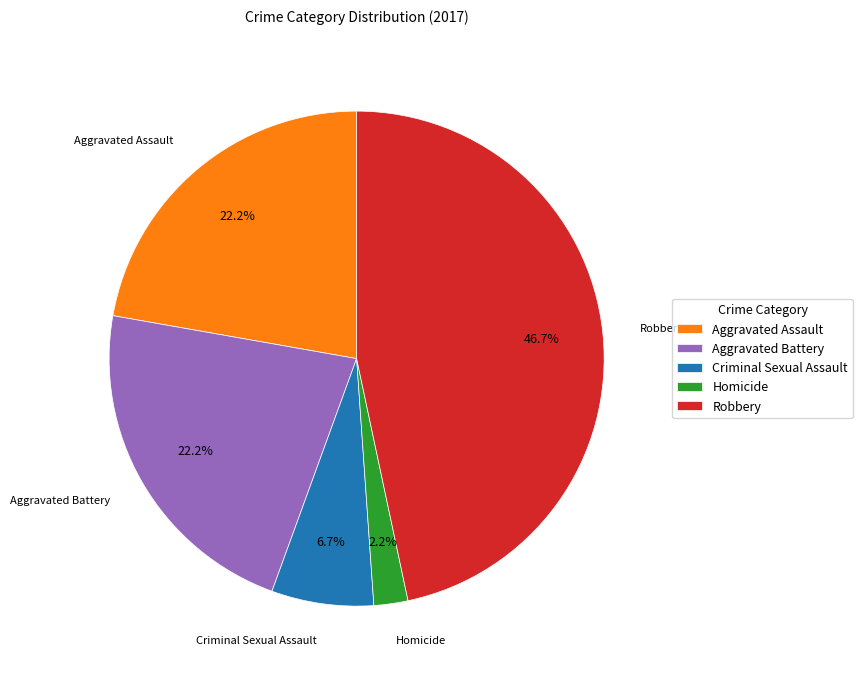

How many segments does this pie chart have?

5